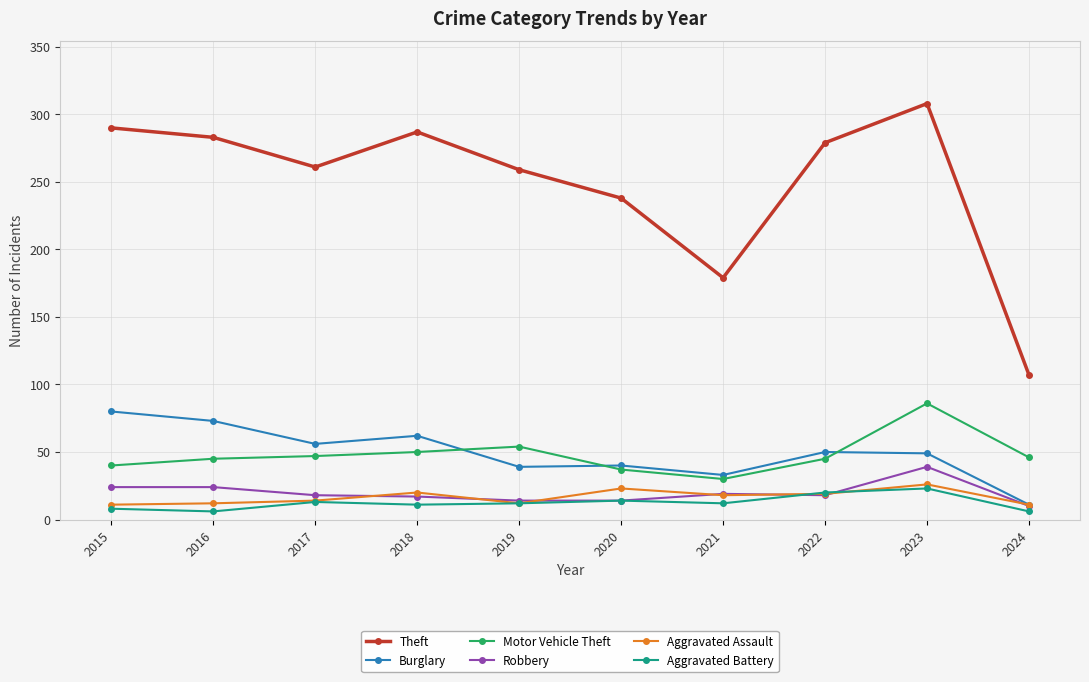

What is the value of the Theft point at the 2nd from the left?

283